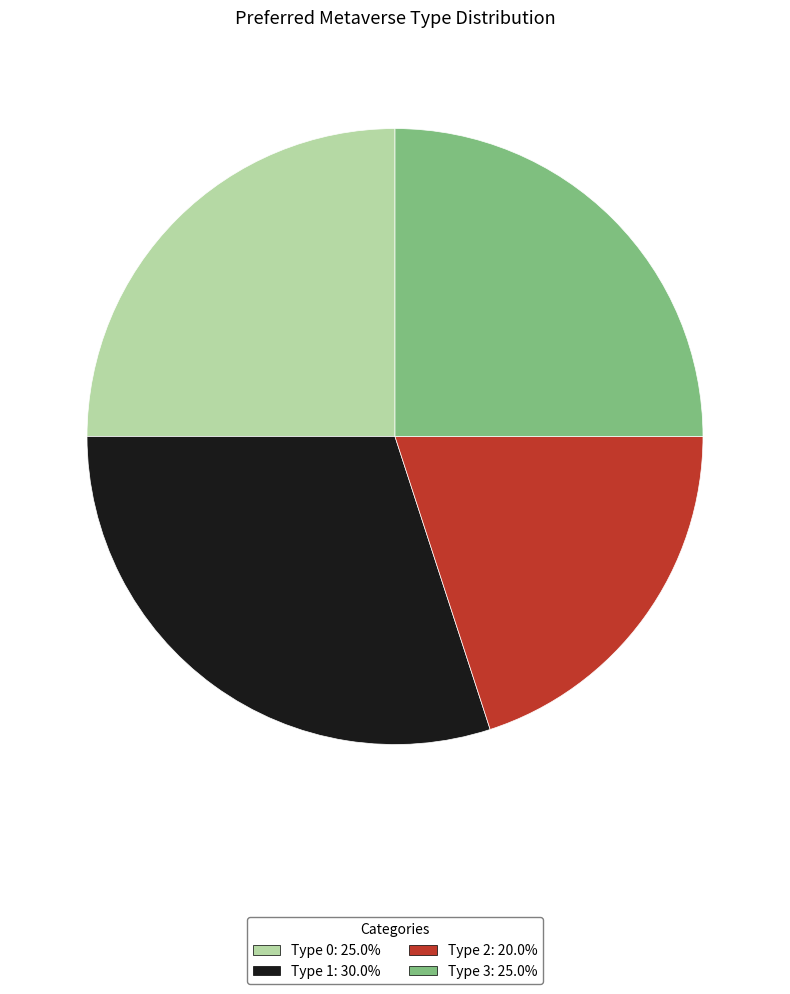

Does Type 1: 30.0% represent more than half of the total?

No